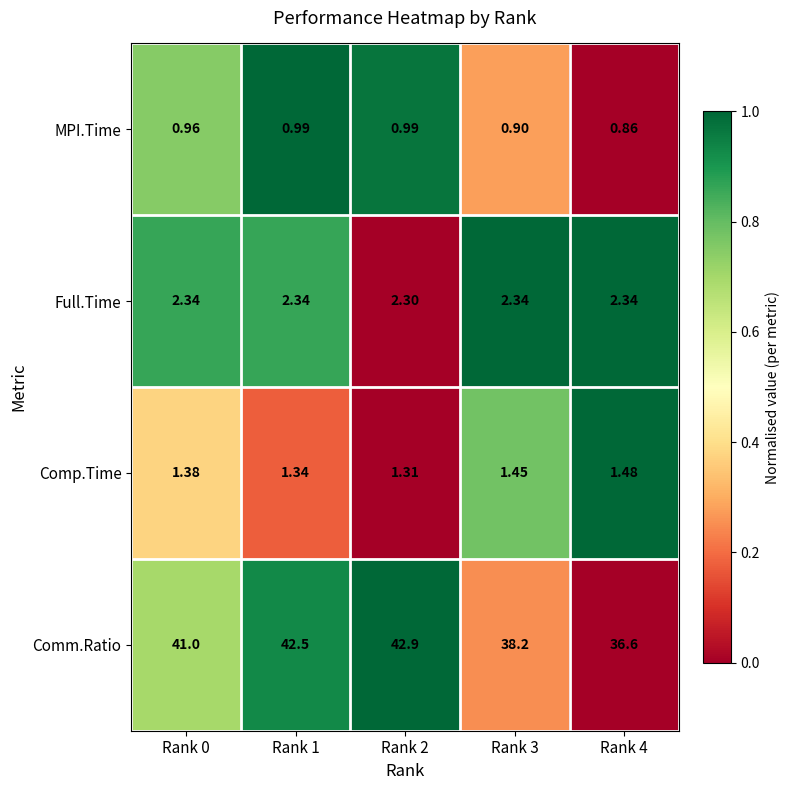

List the series in order of their peak value, highest first.

Comm.Ratio, Full.Time, Comp.Time, MPI.Time